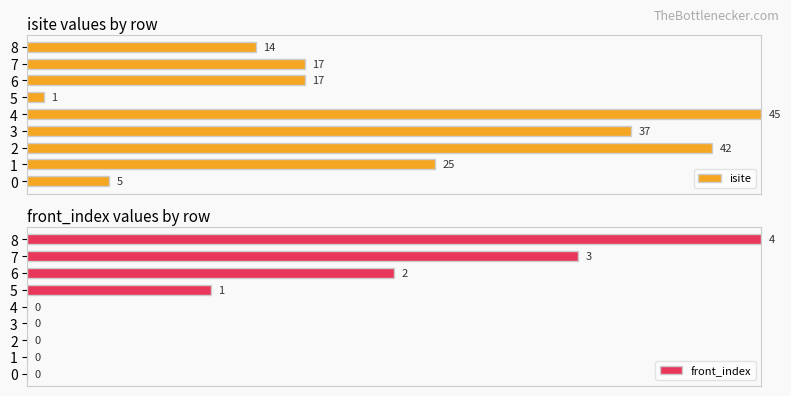

How many data points does each series have?

9